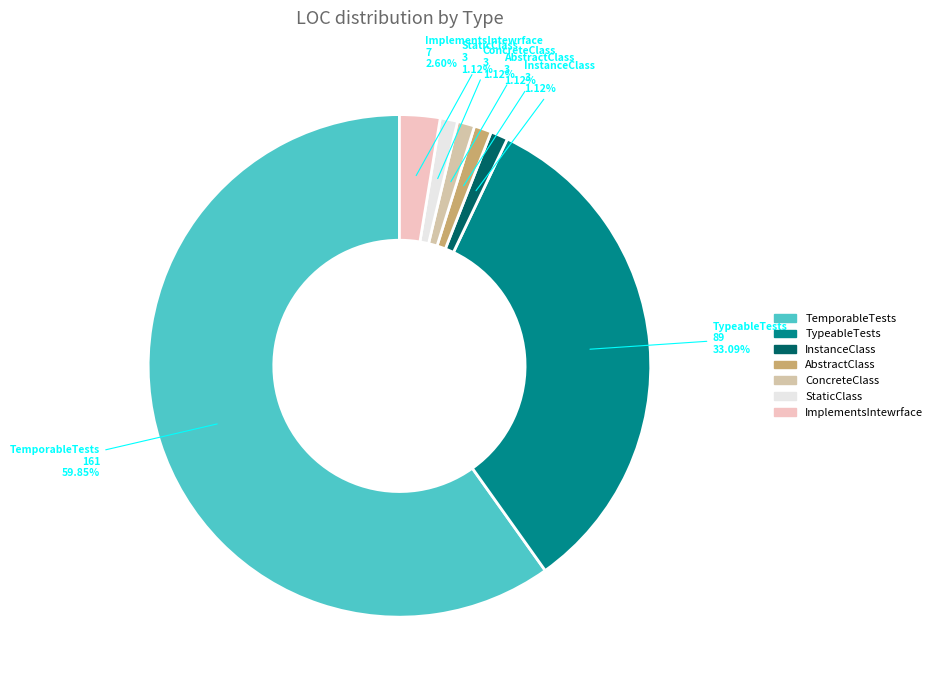

Which slice represents more than half of the pie?

TemporableTests